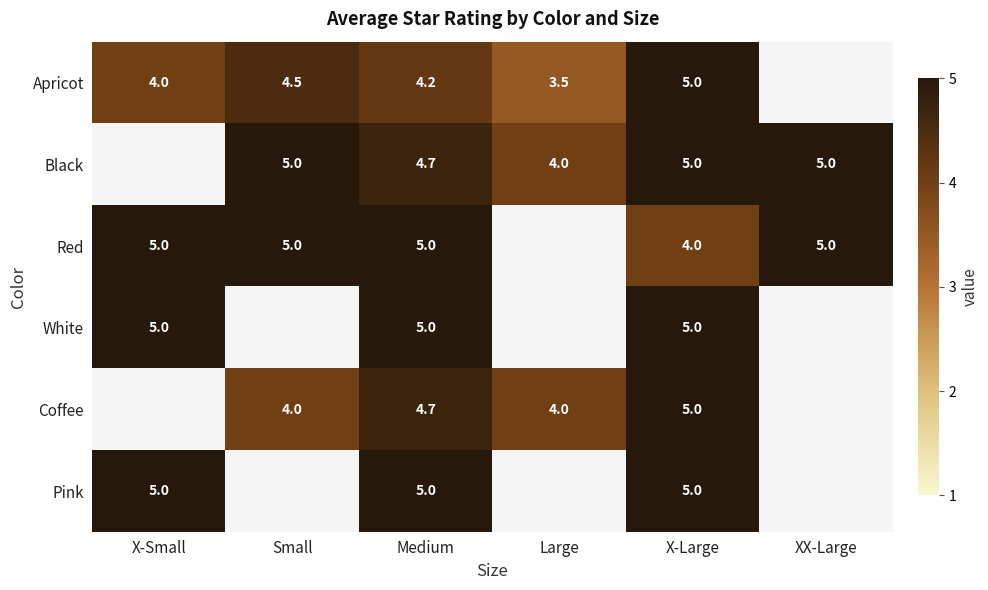

What is the sum of the Apricot values at Medium and X-Large?

9.2